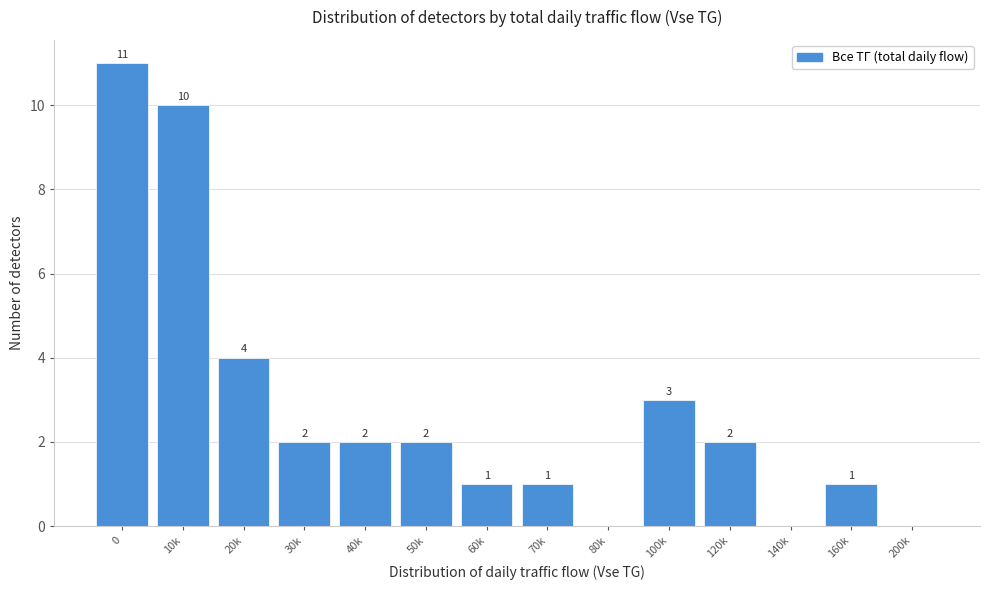

Reading left to right, transcribe all the data shown in this chart.

0=11	10k=10	20k=4	30k=2	40k=2	50k=2	60k=1	70k=1	80k=0	100k=3	120k=2	140k=0	160k=1	200k=0